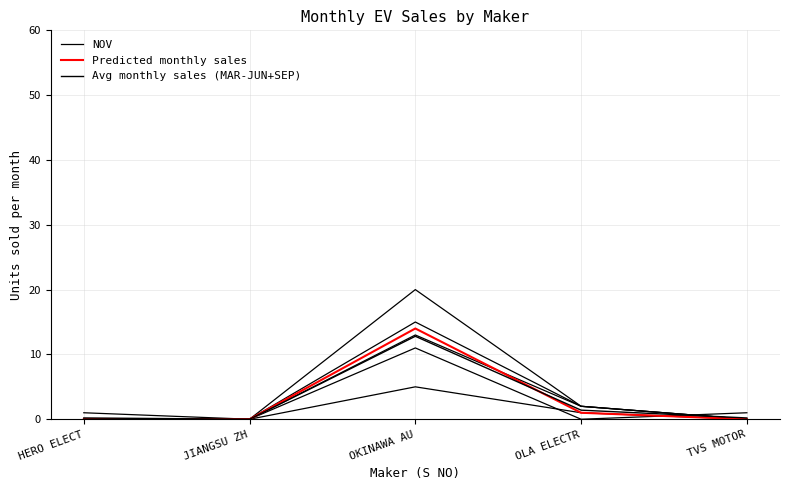

True or false: NOV has more than 0 points higher than both neighbors.

True